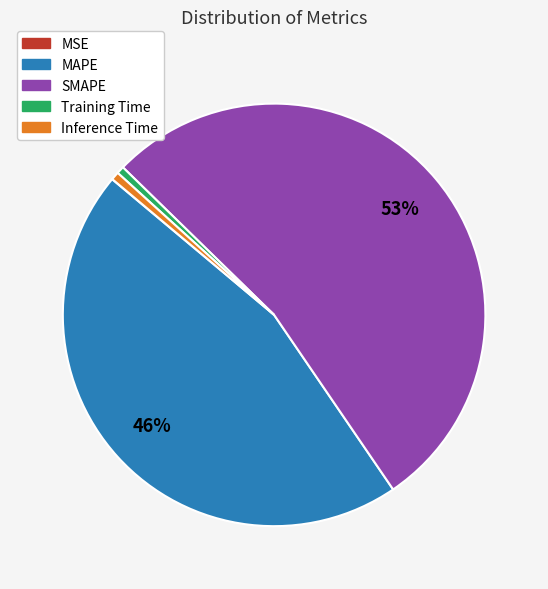

Which category has the biggest portion of the pie?

SMAPE